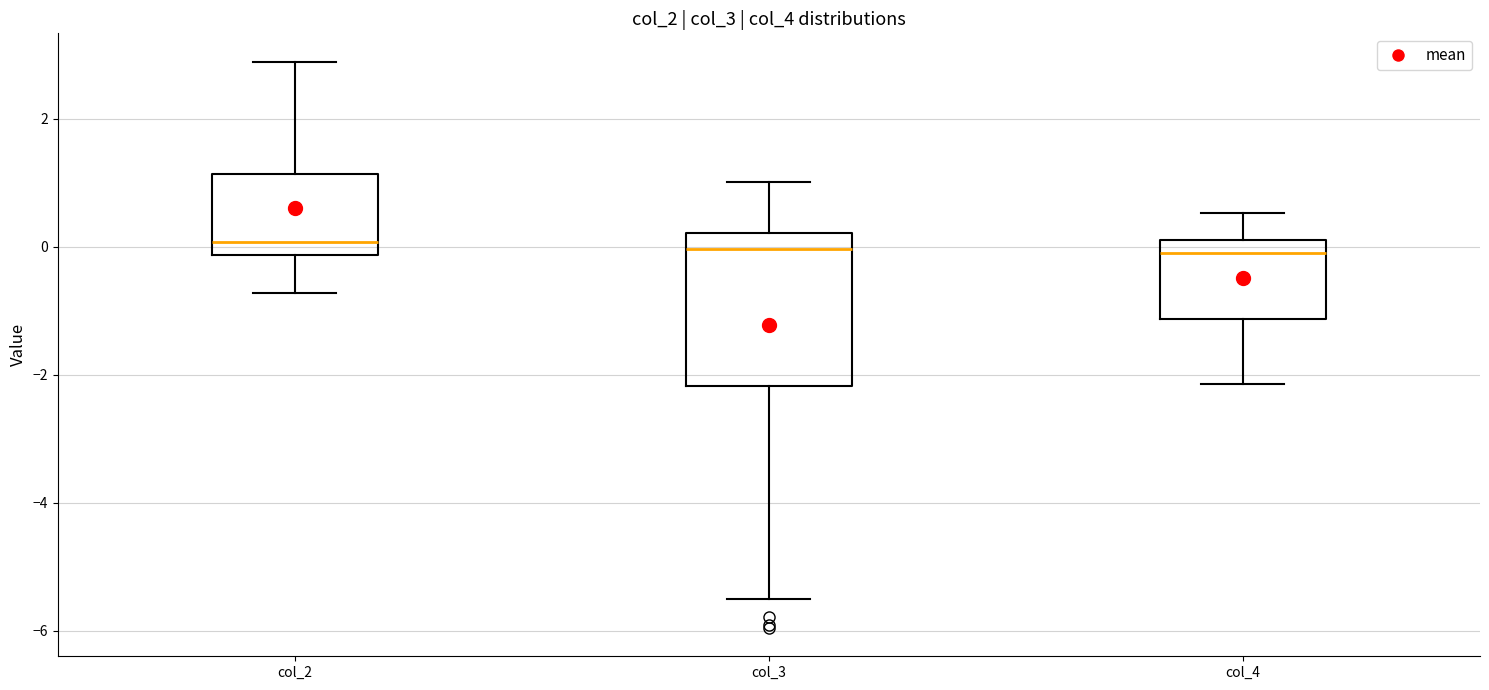

Where is the lower edge of the box for col_3 on the y-axis? The values are not printed on the chart, so give them approximately, as read against the axis.

-2.2